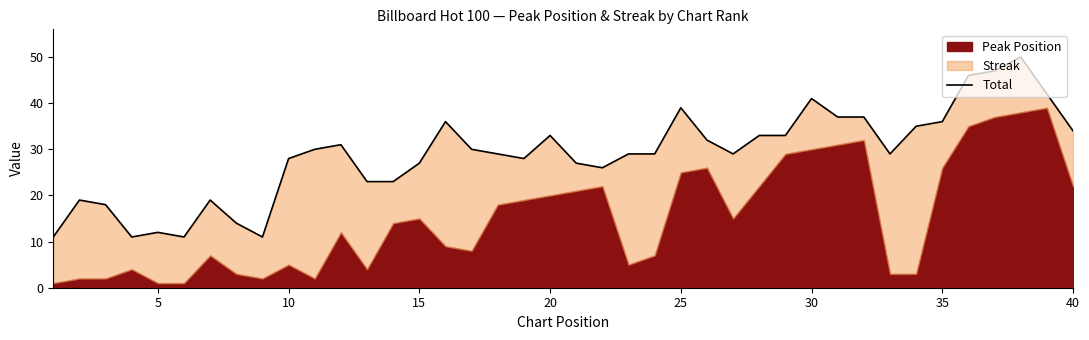

What is the value of the 33rd point from the left?

29